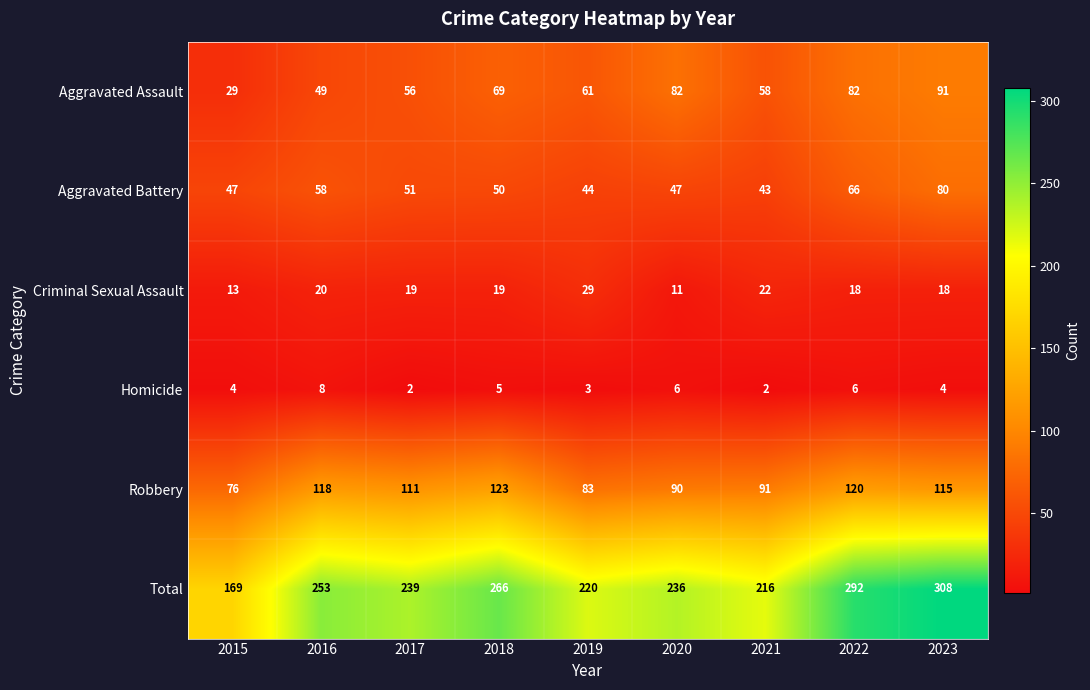

Between 2015 and 2017, which series saw the biggest shift?

Total